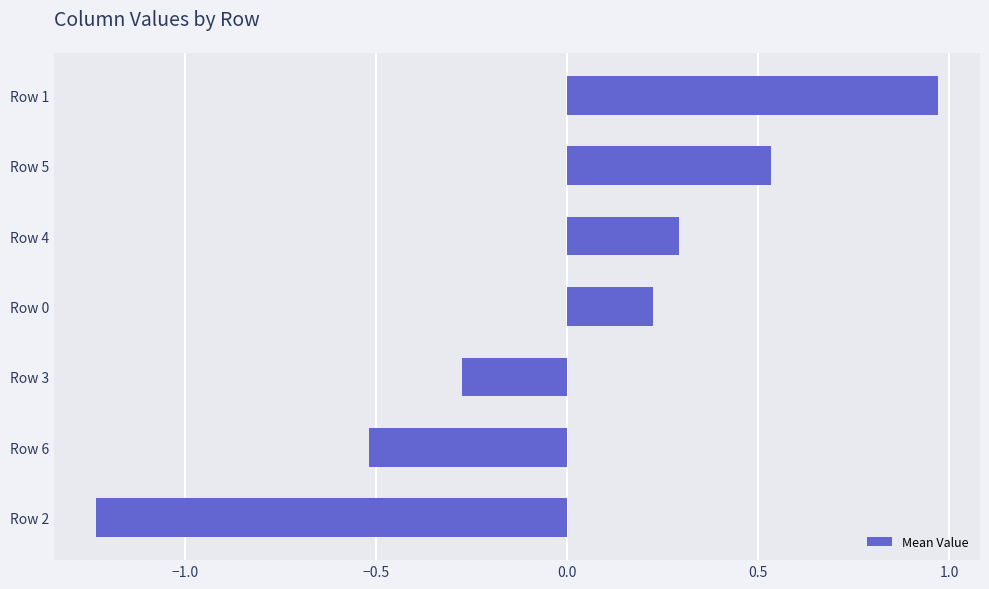

What is the difference between the second highest and second lowest values?

1.1